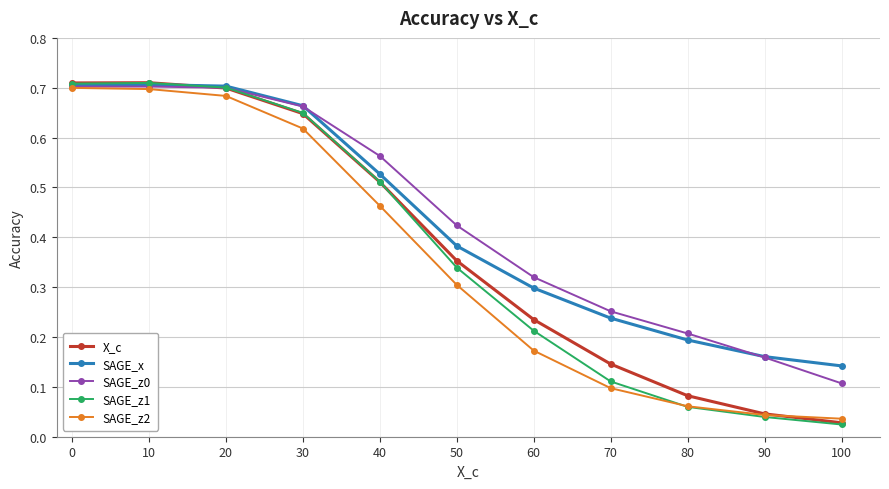

At how many categories does at least one series exceed 0?

11